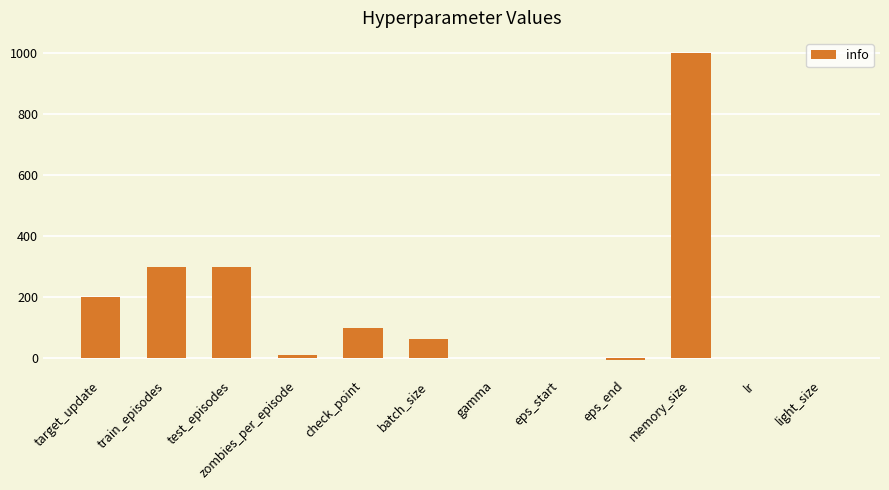

True or false: the data shows 149.8 at check_point.

False